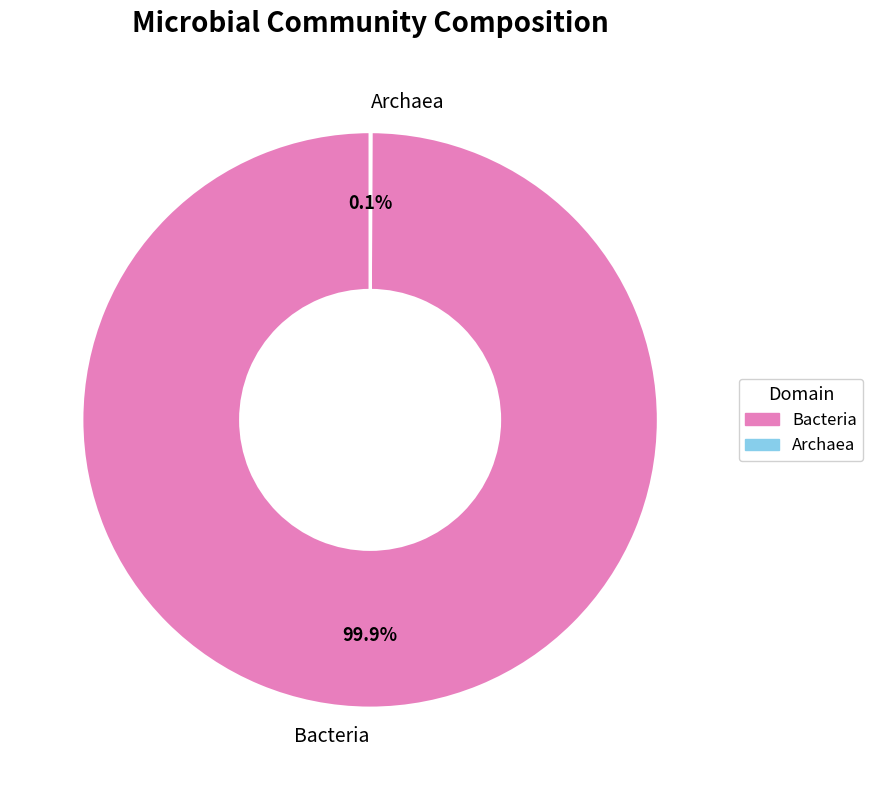

Does any single category account for the majority?

Yes